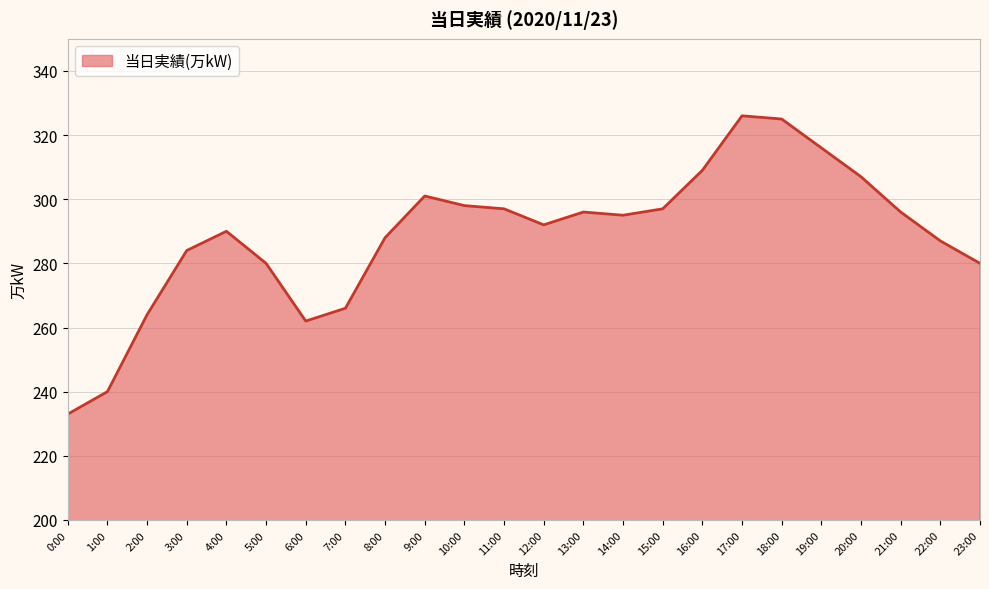

Reading left to right, list all the values displayed in this chart.

0:00=233	1:00=240	2:00=264	3:00=284	4:00=290	5:00=280	6:00=262	7:00=266	8:00=288	9:00=301	10:00=298	11:00=297	12:00=292	13:00=296	14:00=295	15:00=297	16:00=309	17:00=326	18:00=325	19:00=316	20:00=307	21:00=296	22:00=287	23:00=280